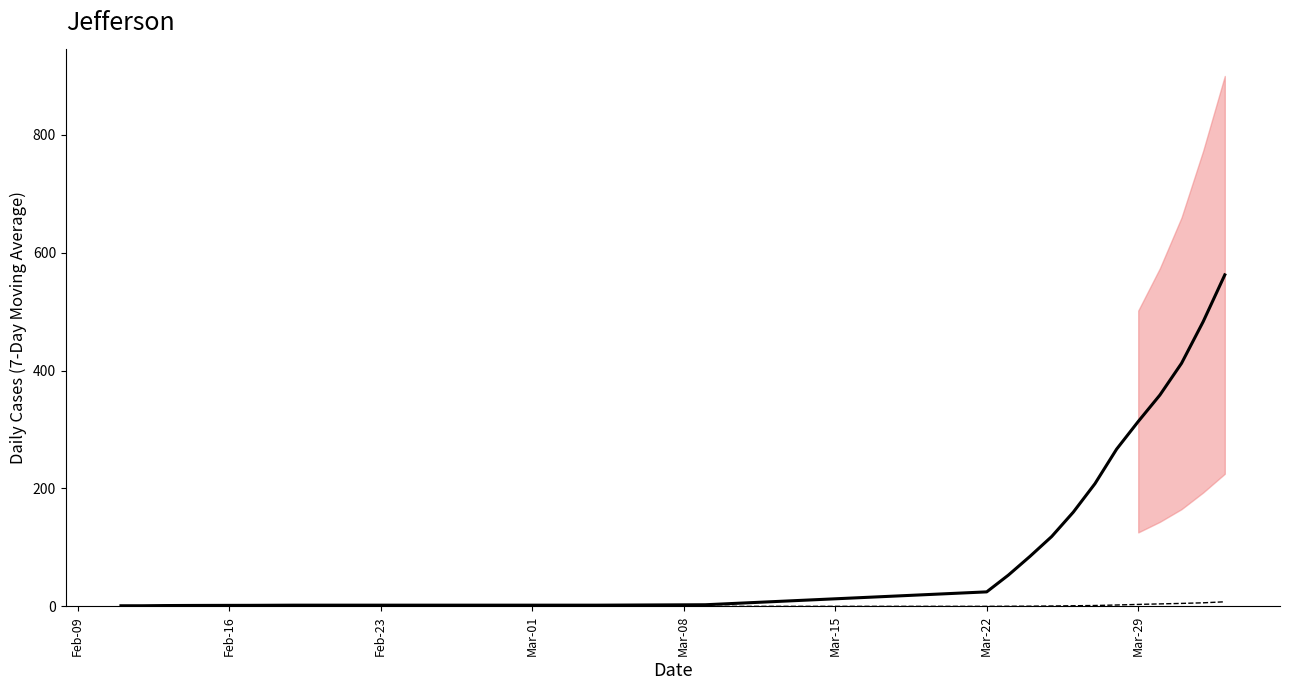

At which category does the chart reach its minimum across all series?

Feb-09